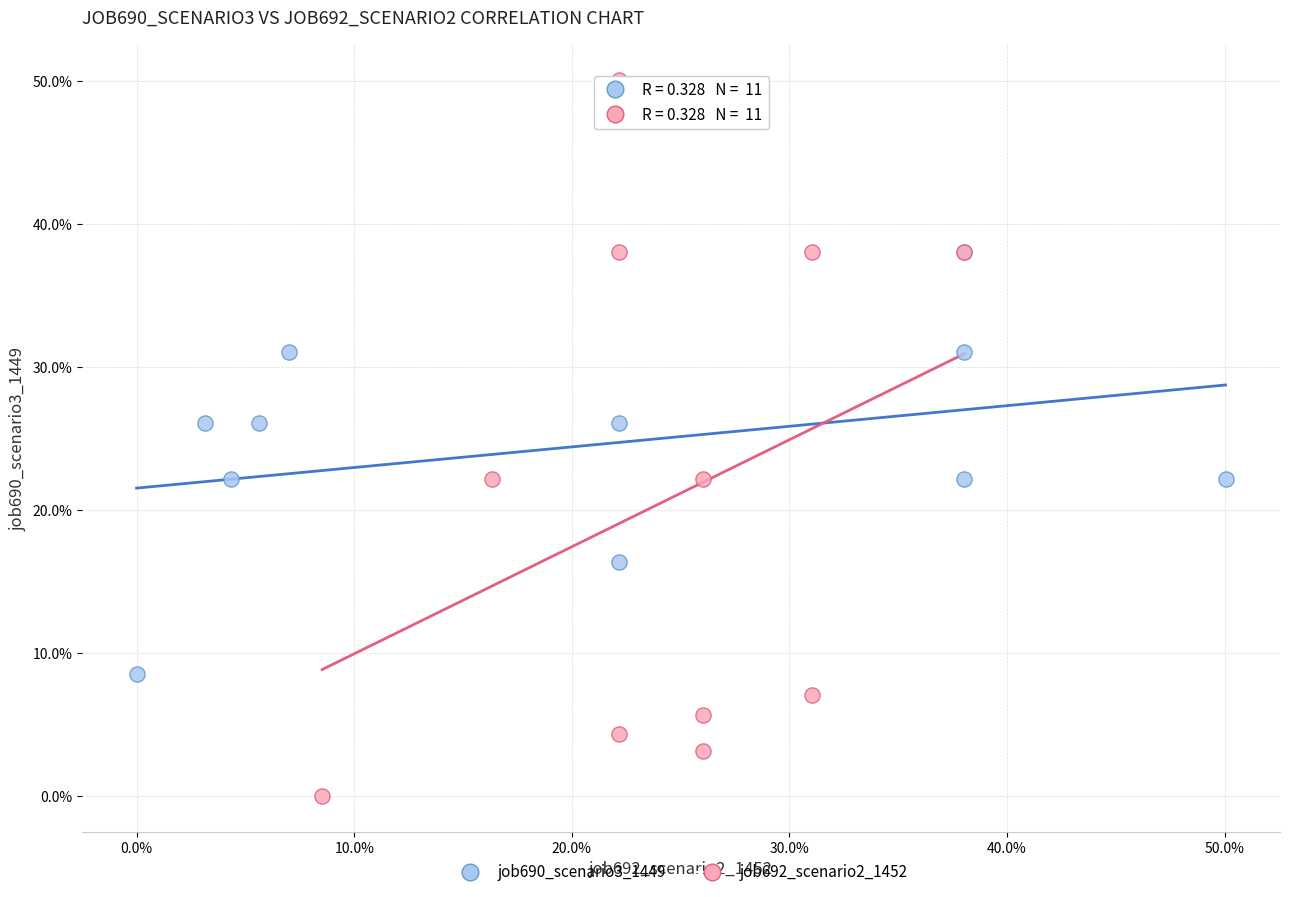

Which series reaches the minimum Y coordinate?

job692_scenario2_1452